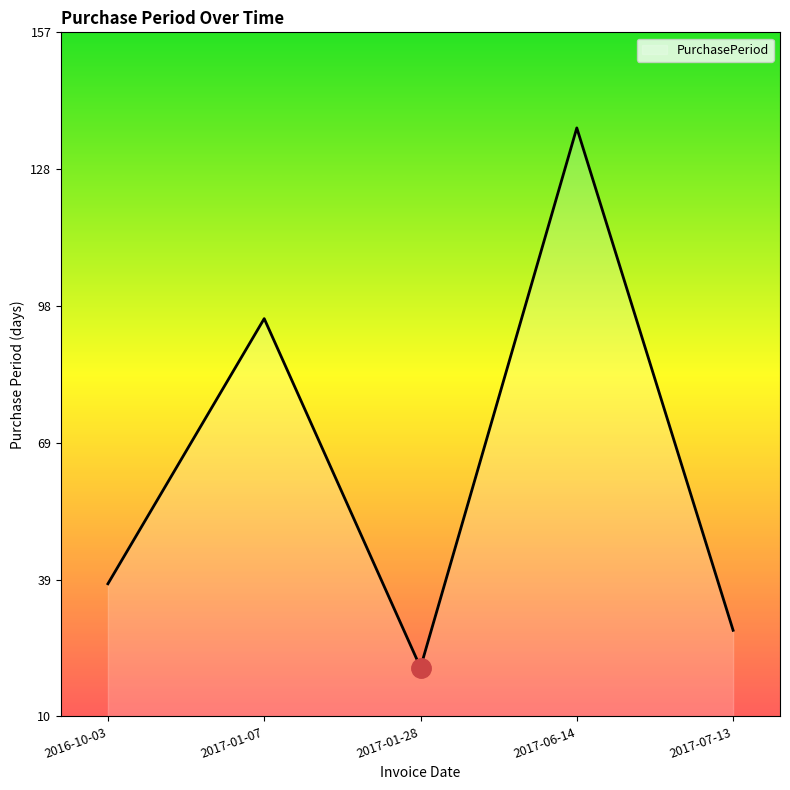

Approximately how many times larger is the value at 2017-01-07 compared to 2017-06-14?

0.7